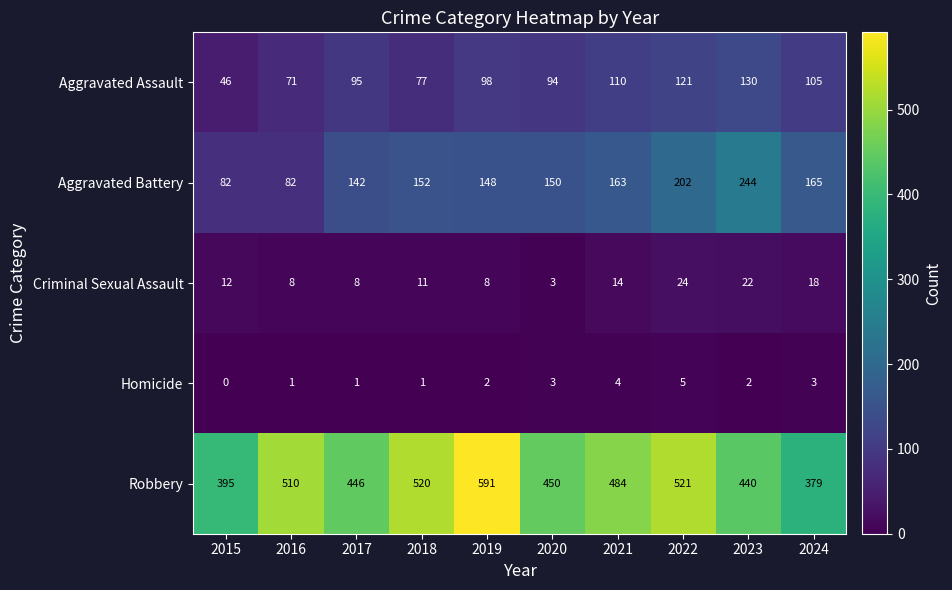

What is the difference between the Criminal Sexual Assault values at 2024 and 2016?

10